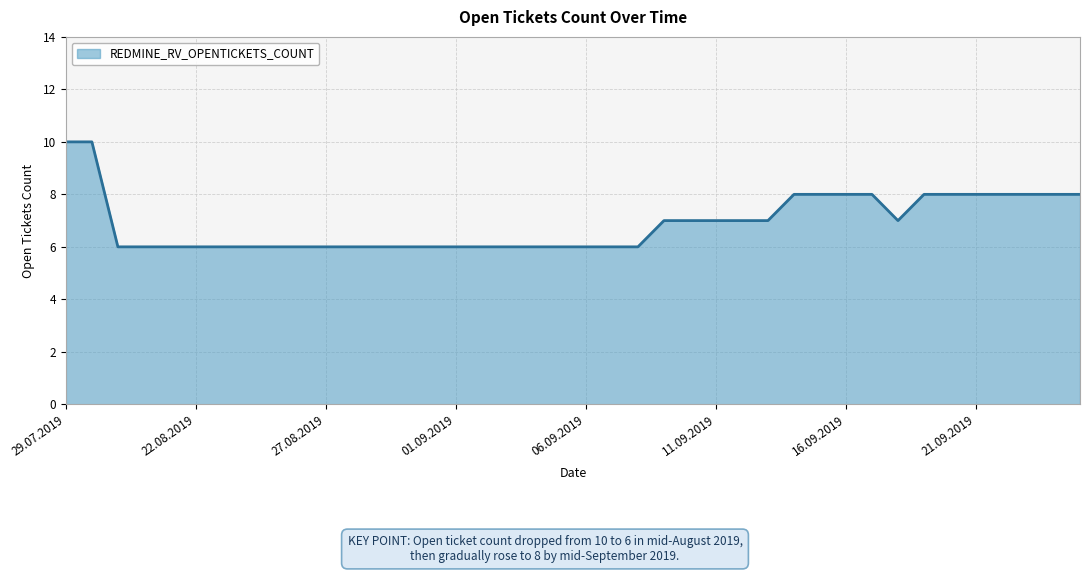

What is the sum of all values?

276